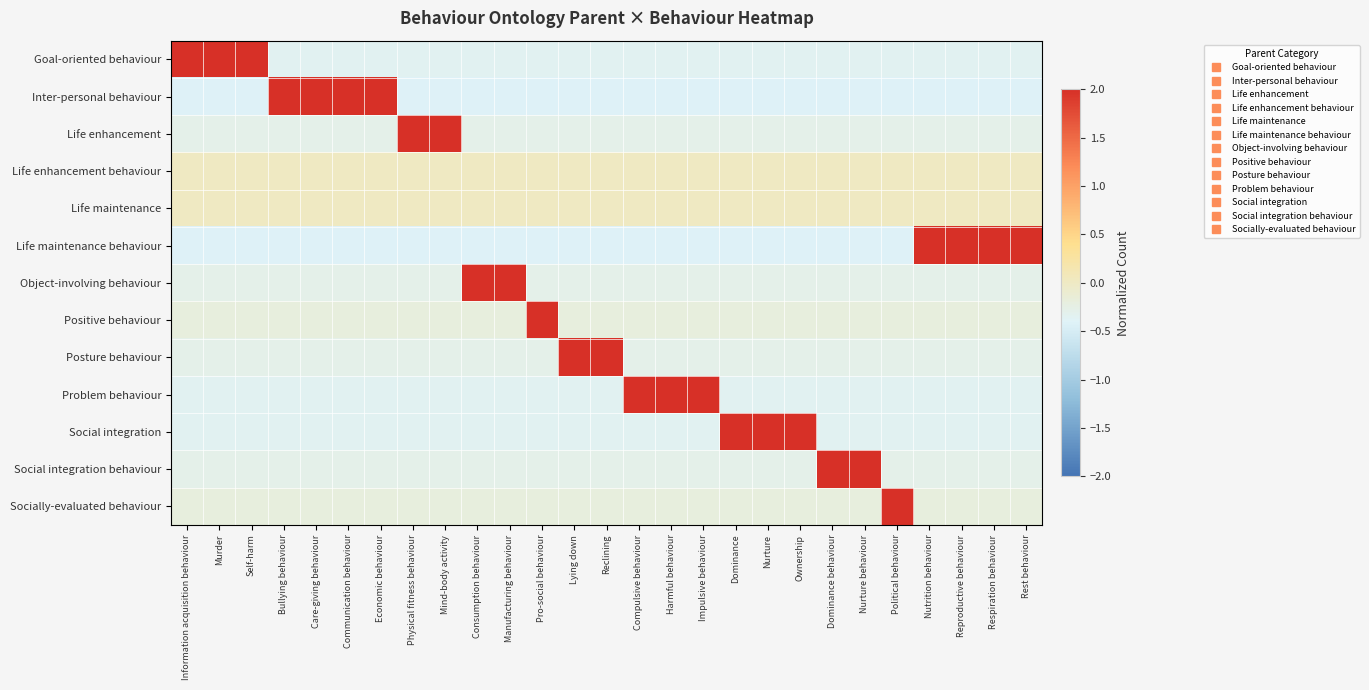

At how many categories does at least one series exceed 0?

27